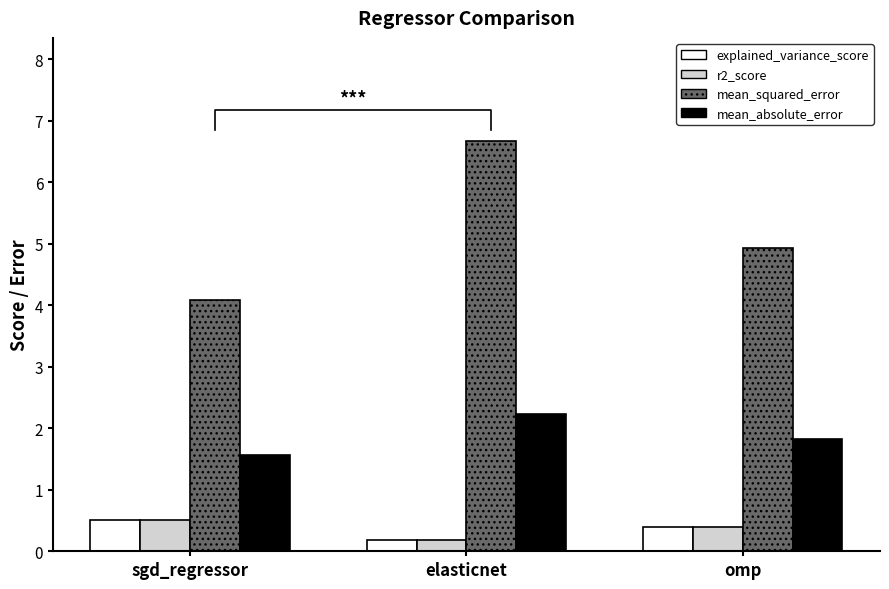

What is the label of the 3rd bar from the right?

sgd_regressor